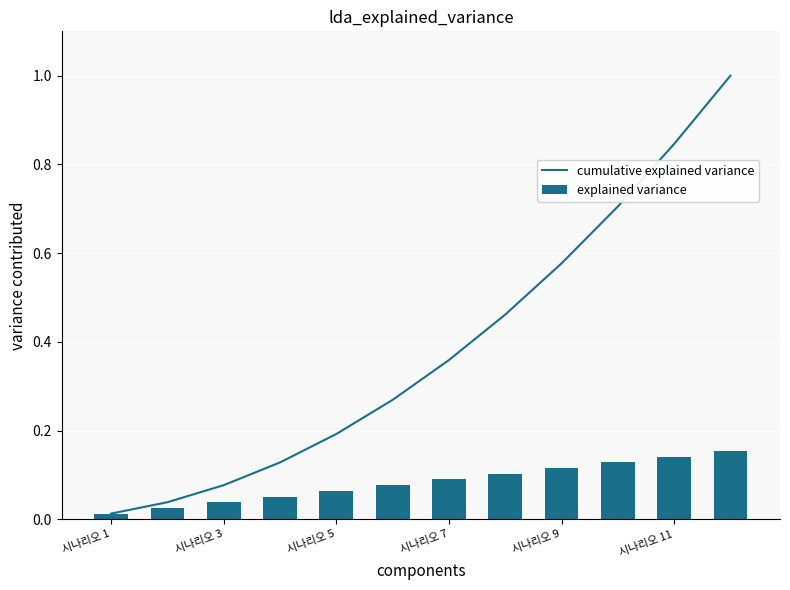

What is the sum of all explained variance values?

1.0